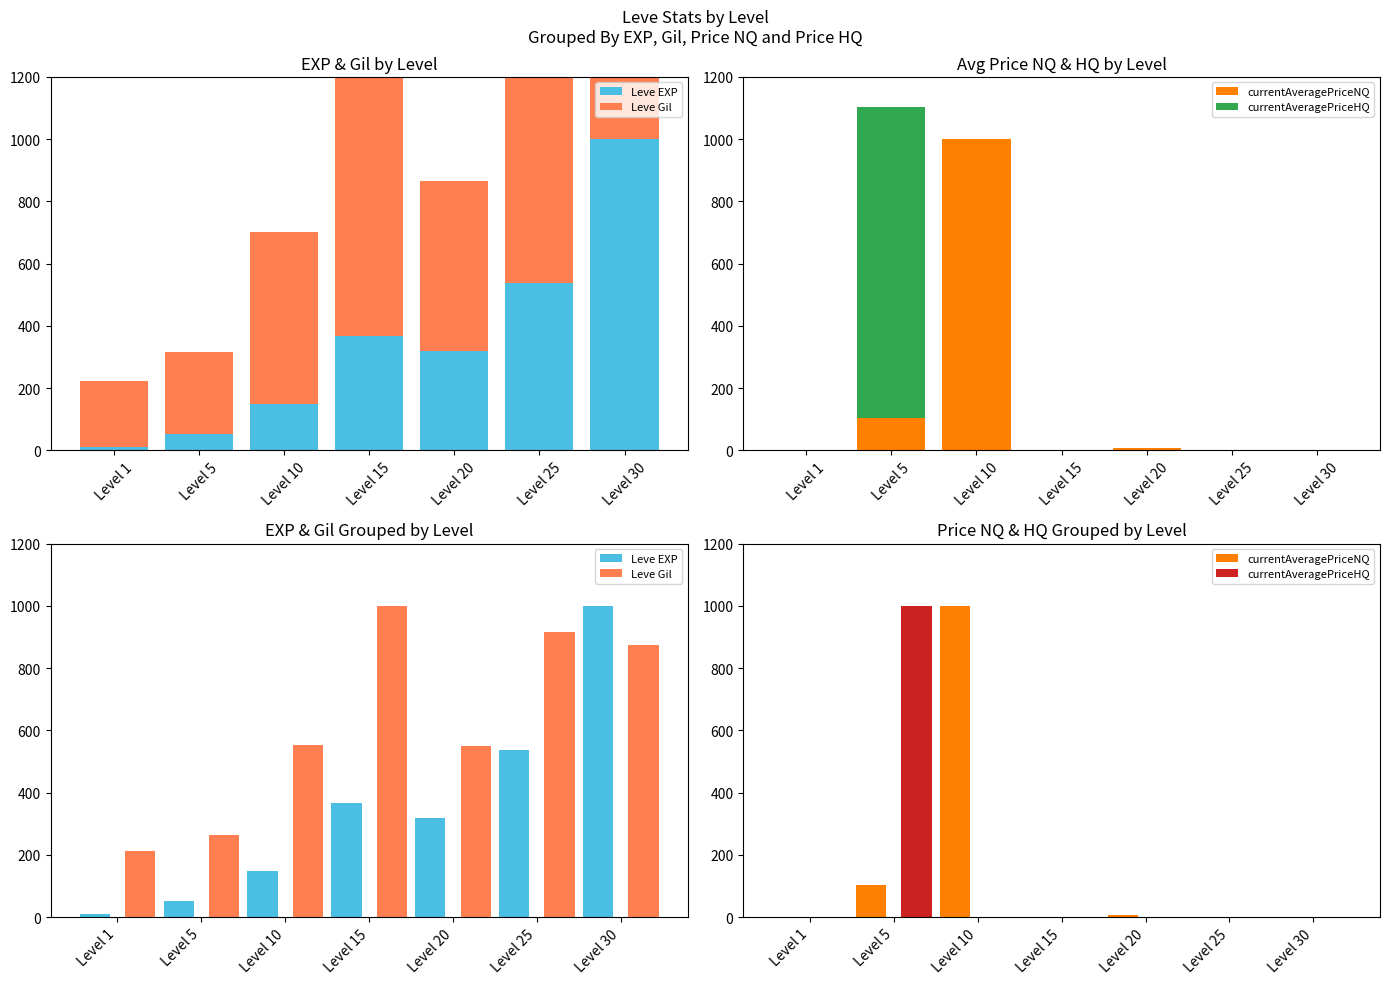

The value of currentAveragePriceNQ at Level 1 is 0.0. True or false?

True